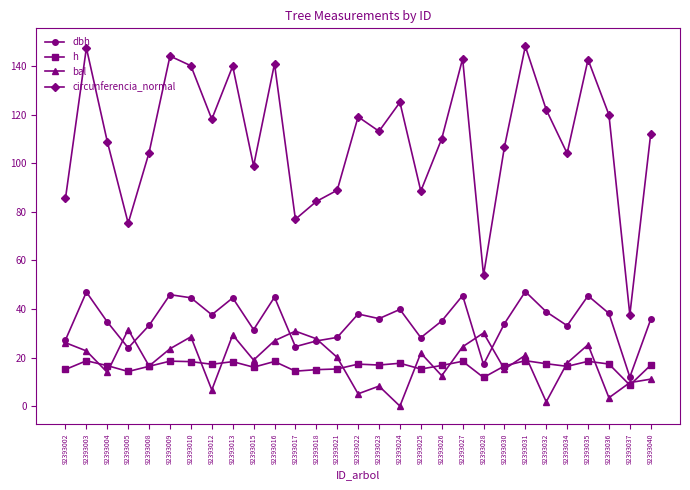

In dbh, how many points are lower than both neighbors (excluding endpoints)?

9